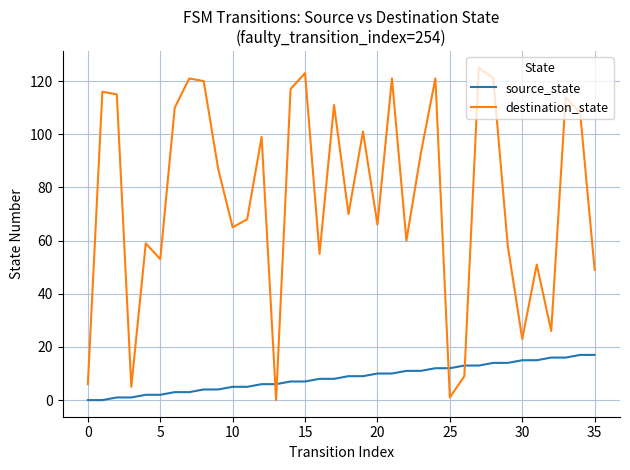

How many times do destination_state and source_state cross each other?

4